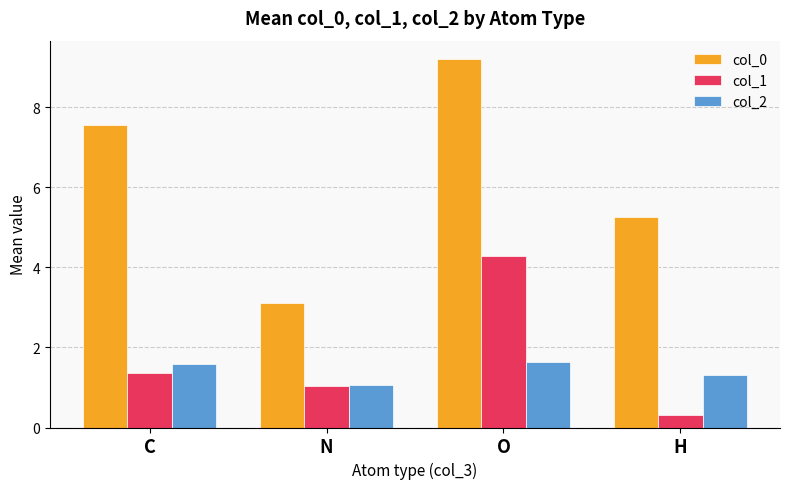

What are all the series names shown in the legend?

col_0, col_1, col_2